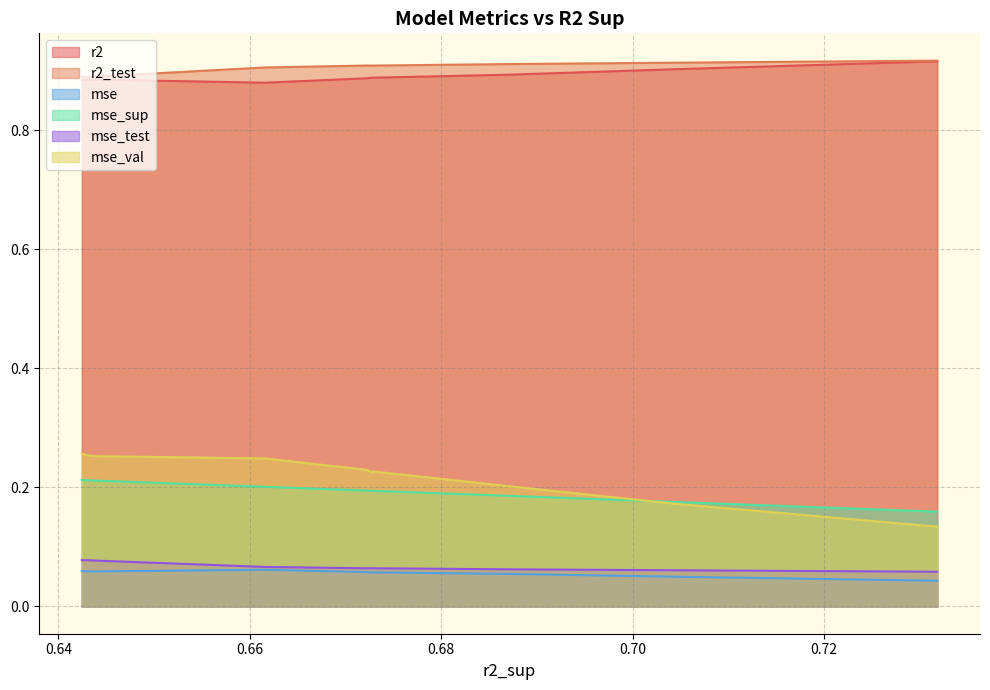

True or false: r2 and mse_test intersect in this chart.

False